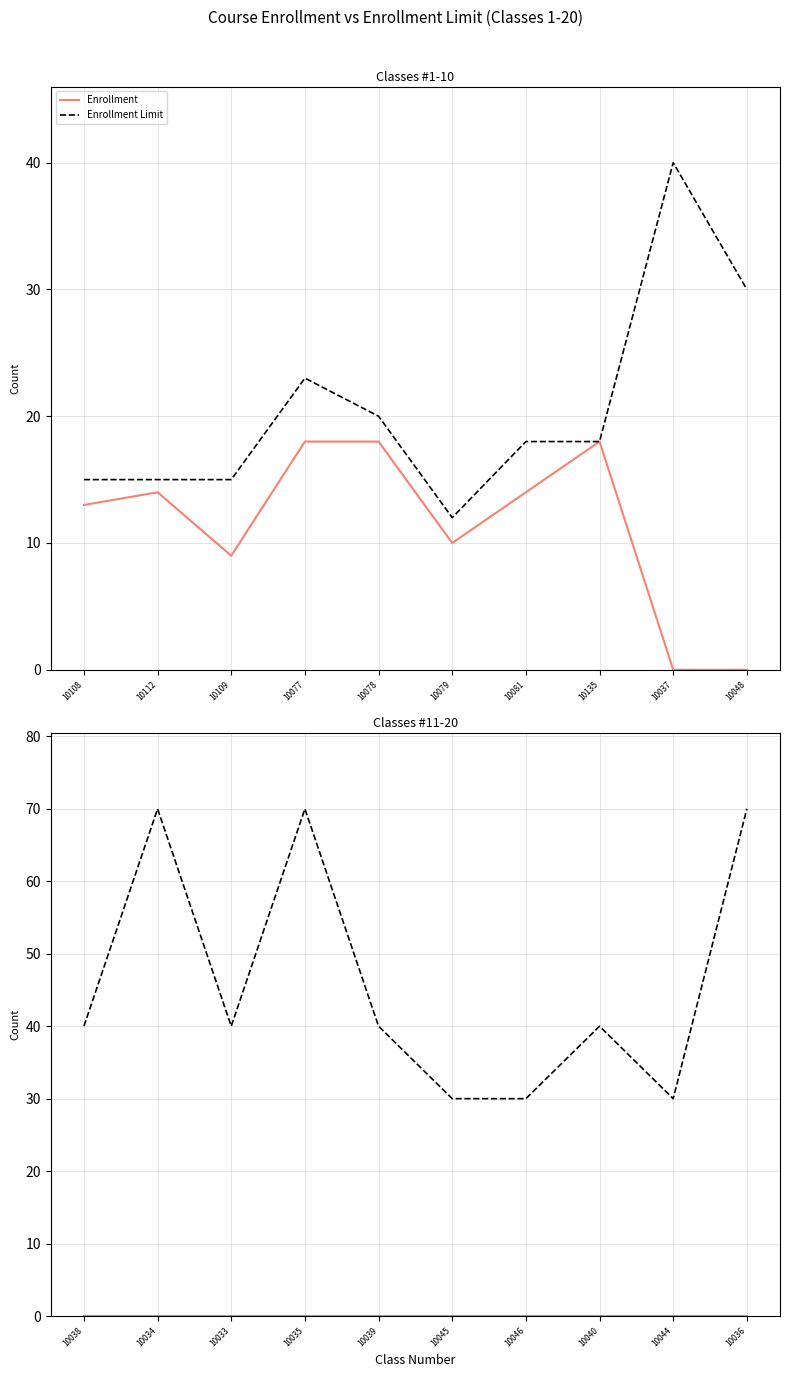

True or false: Enrollment Limit and Enrollment intersect in this chart.

False